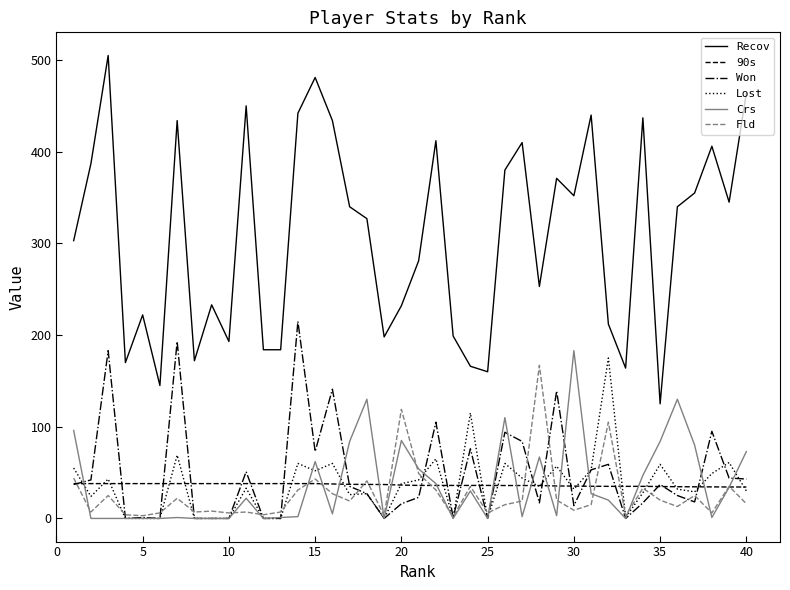

Is this an area chart (filled region under the line)?

No